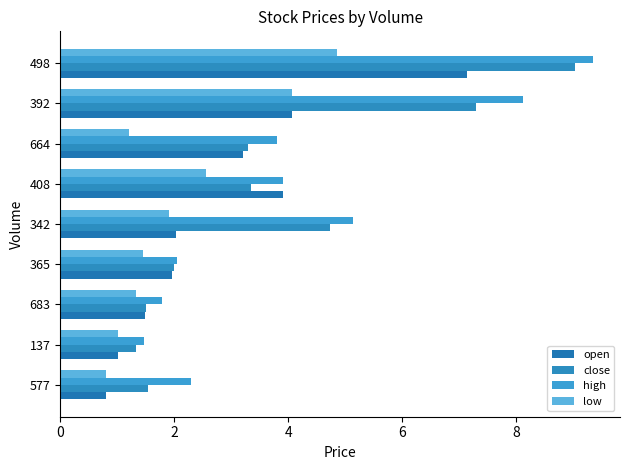

Rank the categories by low value from lowest to highest.

577, 137, 664, 683, 365, 342, 408, 392, 498